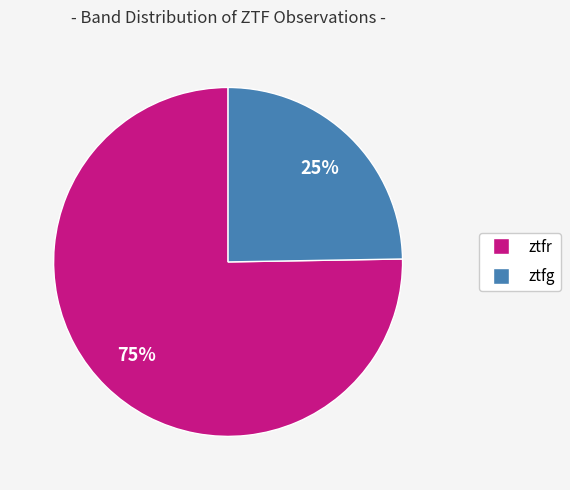

What is the largest slice in the pie chart?

ztfr